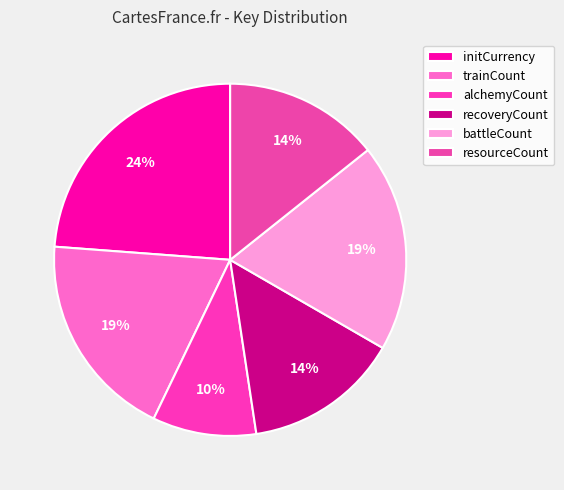

Is there a majority slice in this chart?

No